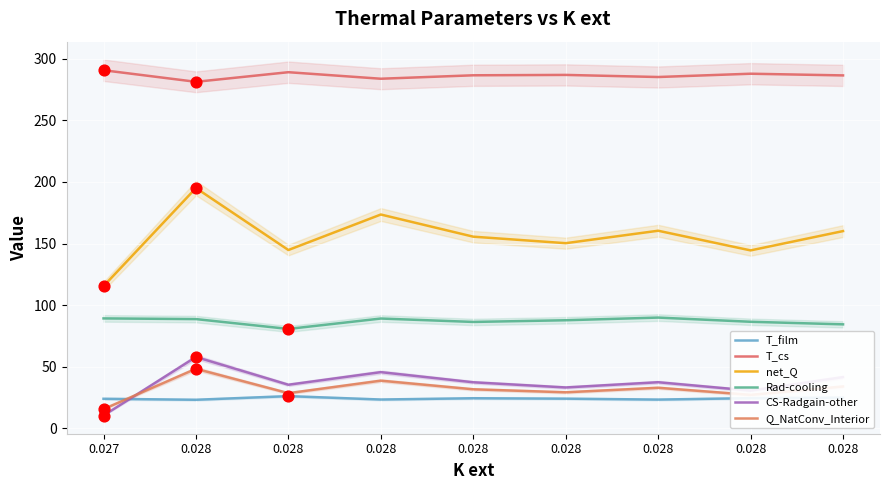

What is the total value across all series at 0.028?

694.6